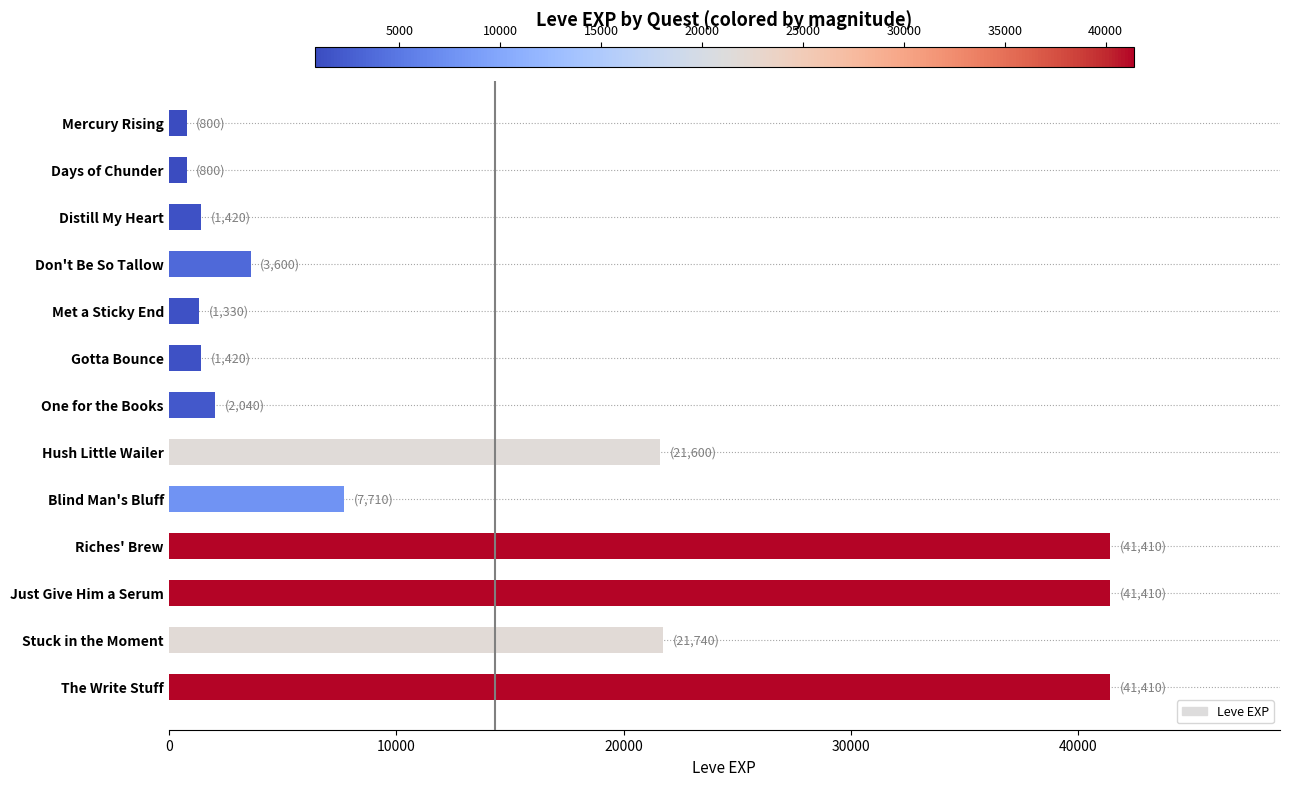

What is the average value?

14361